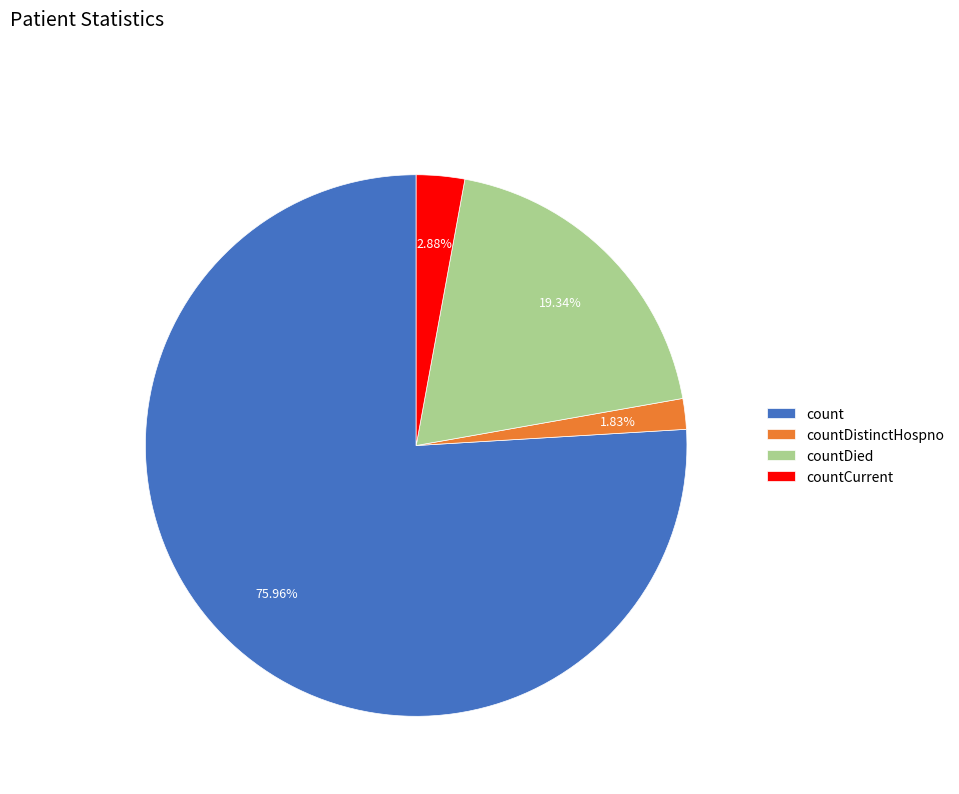

Approximately how many times larger is the value at countDied compared to countCurrent?

6.7